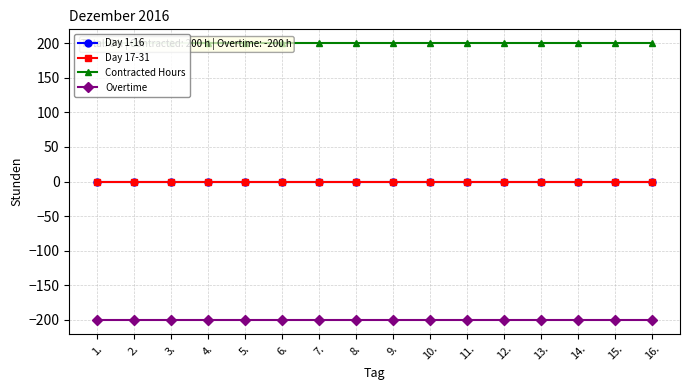

True or false: Day 1-16 and Contracted Hours cross at least once.

False